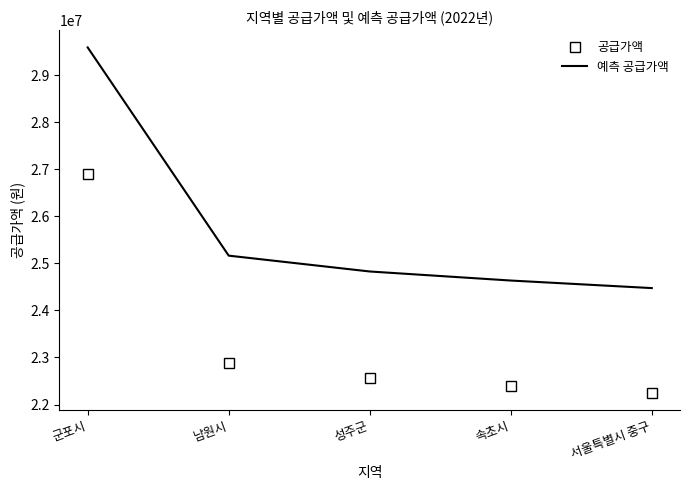

True or false: 예측 공급가액 and 공급가액 cross at least once.

False